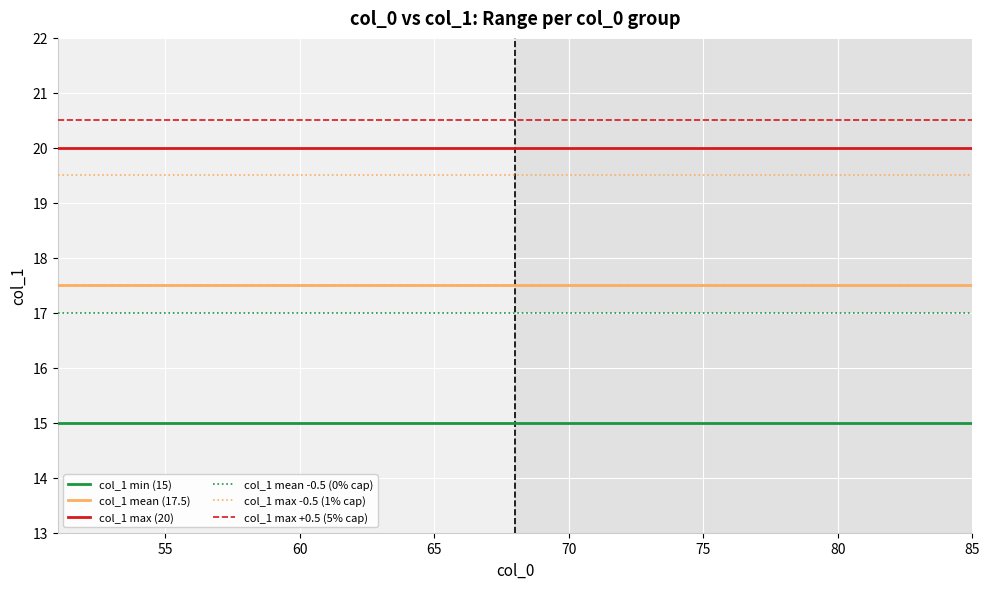

Rank the series by their maximum value, from lowest to highest.

col_1 min (15), col_1 mean -0.5 (0% cap), col_1 mean (17.5), col_1 max -0.5 (1% cap), col_1 max (20), col_1 max +0.5 (5% cap)